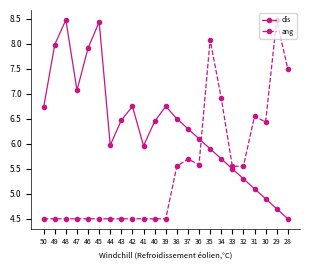

True or false: ang has more than 1 interior local peaks.

True